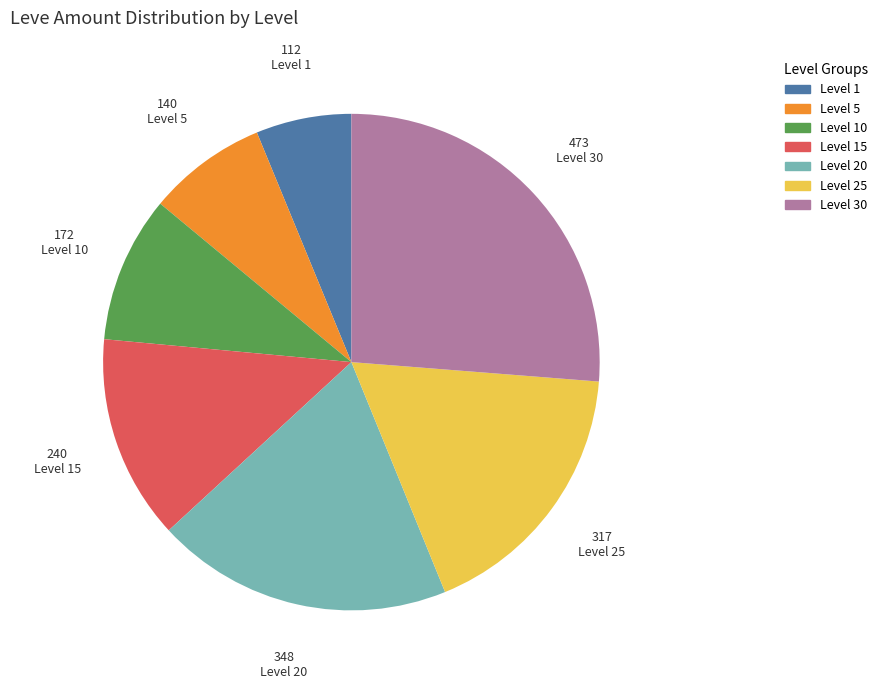

Does any single category account for the majority?

No